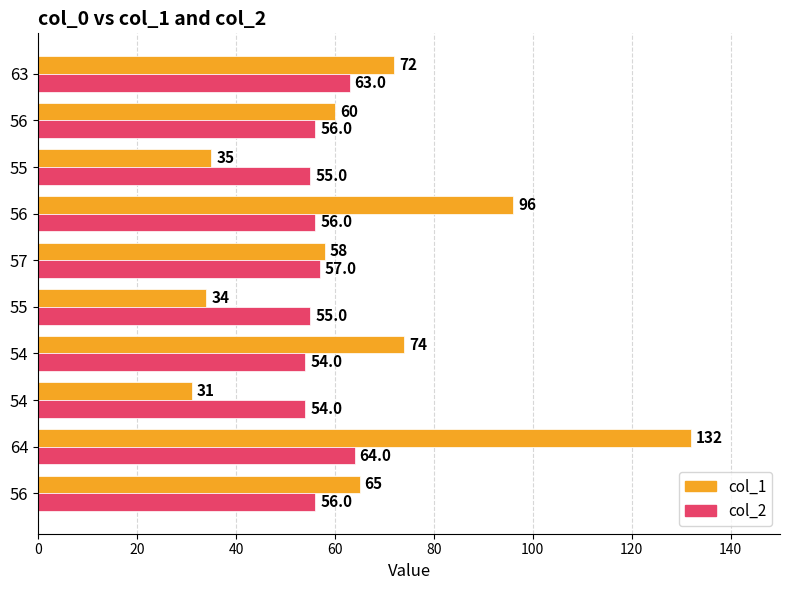

What are all the series names shown in the legend?

col_1, col_2